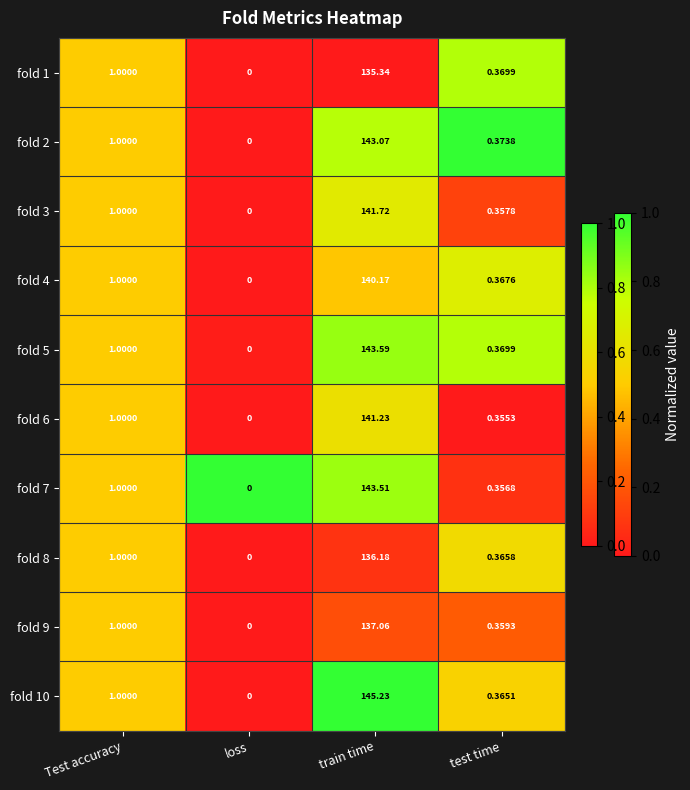

Is the value of fold 1 at train time greater than the value of fold 4 at loss?

Yes